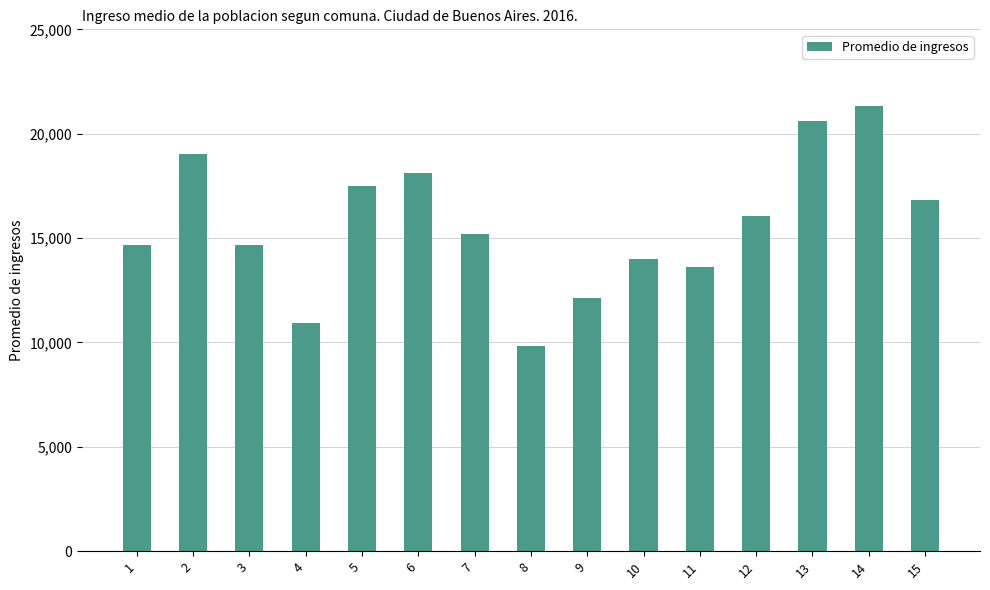

True or false: the data shows 7345 at 5.

False